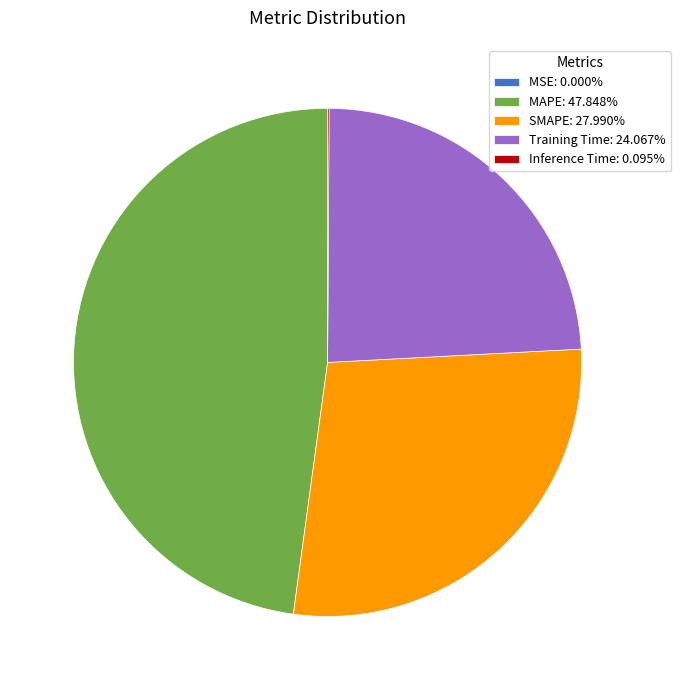

What is the largest slice in the pie chart?

MAPE